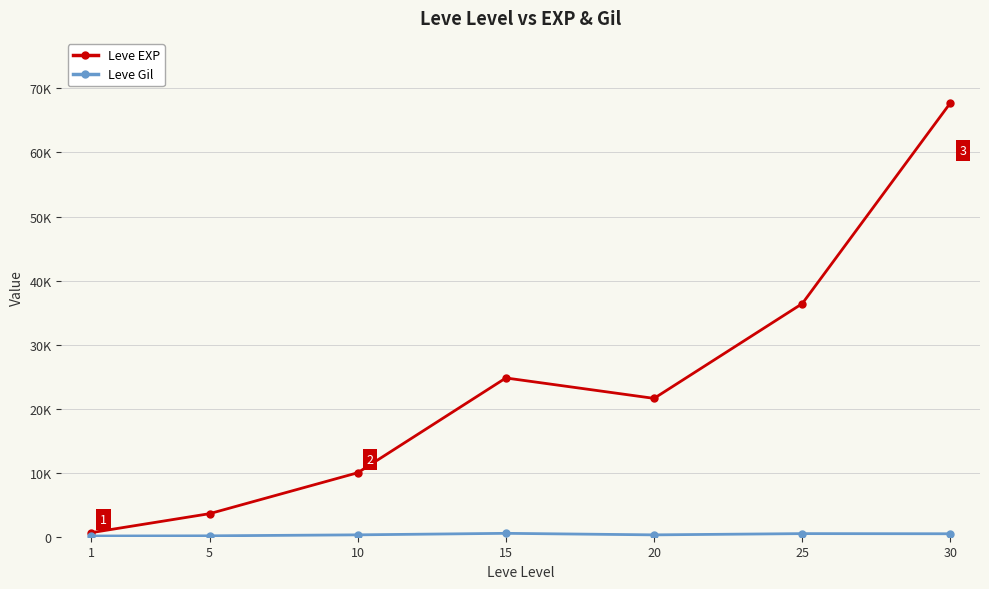

Reading right to left, extract all data points from this chart.

Leve EXP: 67730	36390	21600	24790	9990	3600	630
Leve Gil: 463	485	290	529	293	139	113